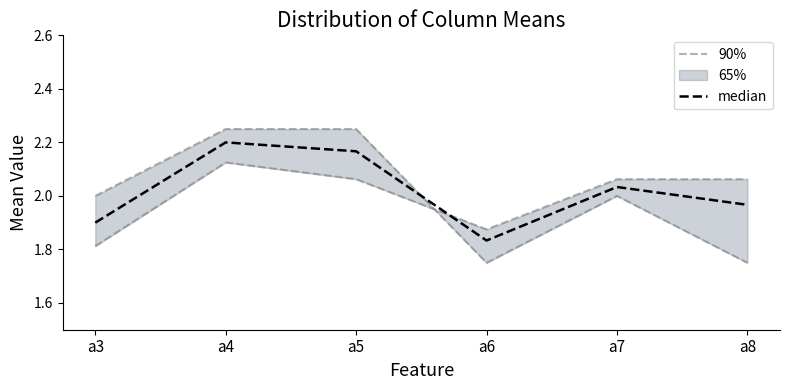

Which series has the largest total across all categories?

median